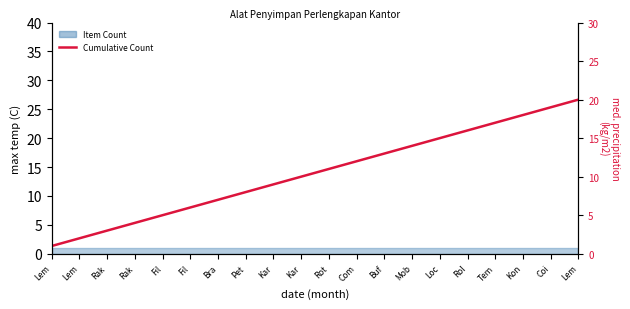

What is the label of the 2nd point from the right?

Coi